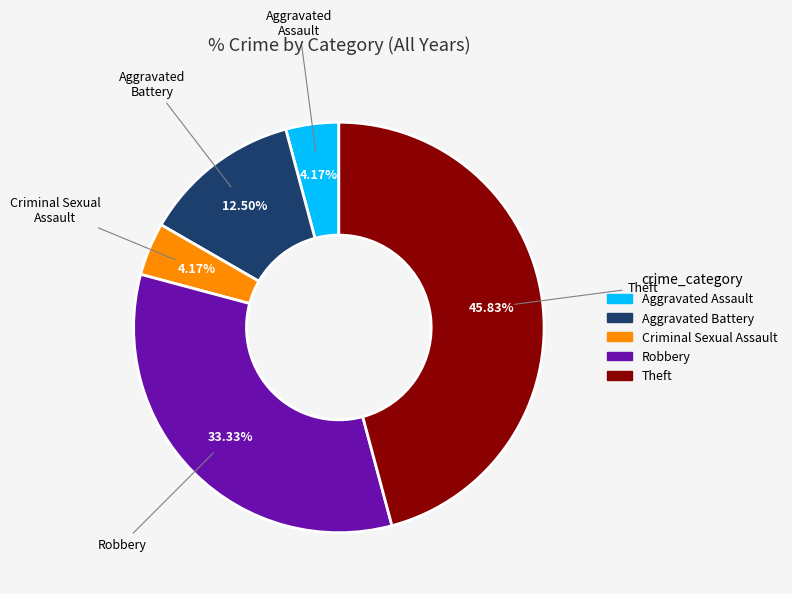

How many slices are in this pie chart?

5